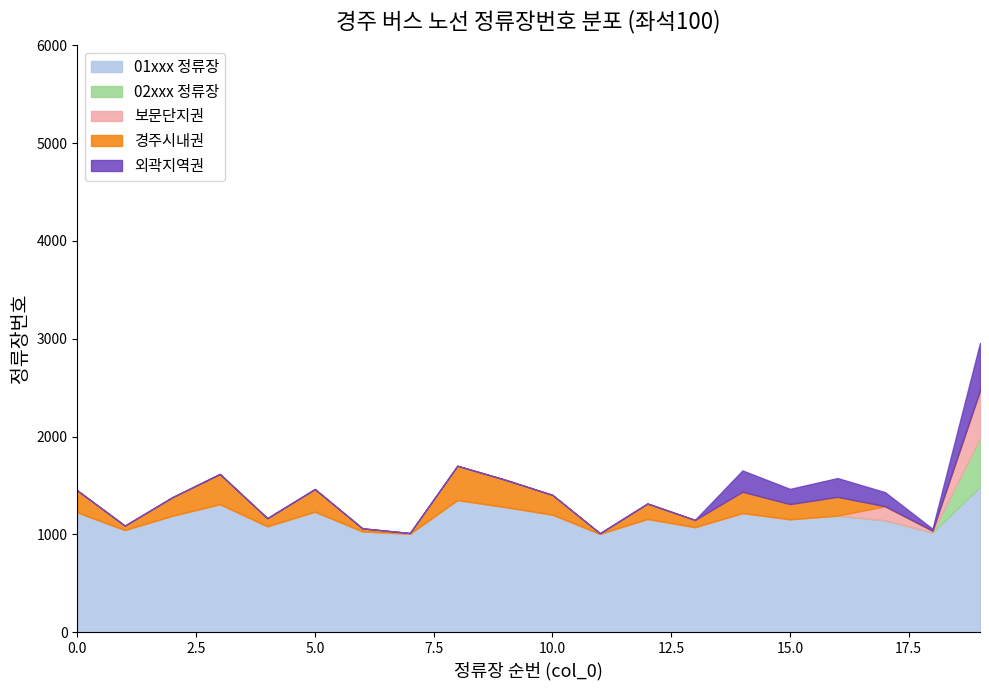

Where is the first local minimum for 경주시내권?

1